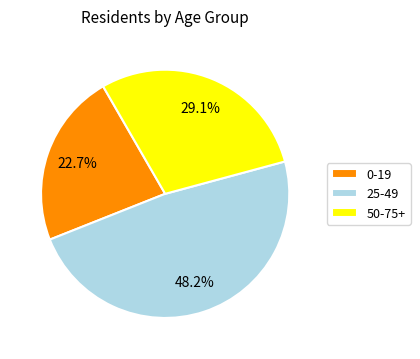

Combined, what portion of the pie is 25-49 and 0-19?

70.9%